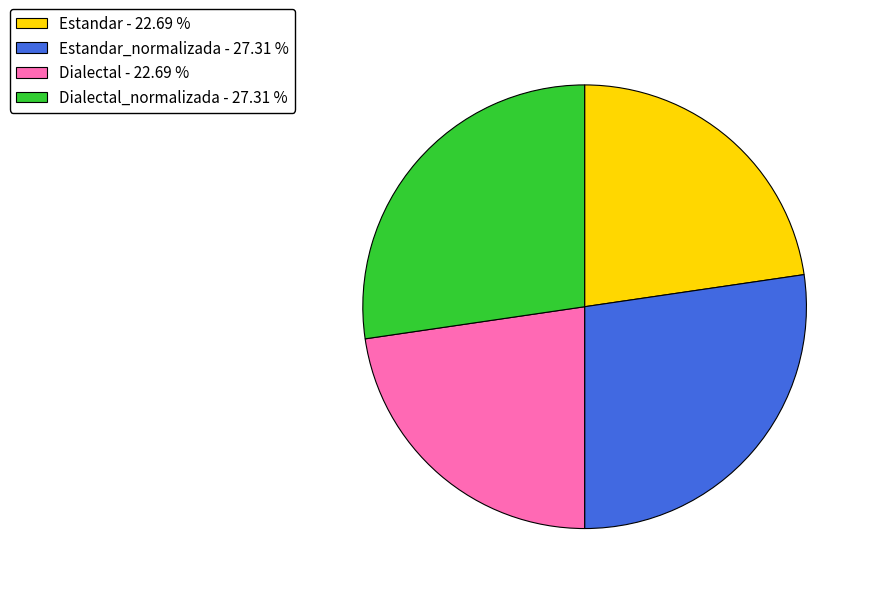

Between Dialectal_normalizada - 27.31 % and Dialectal - 22.69 %, which is larger?

Dialectal_normalizada - 27.31 %